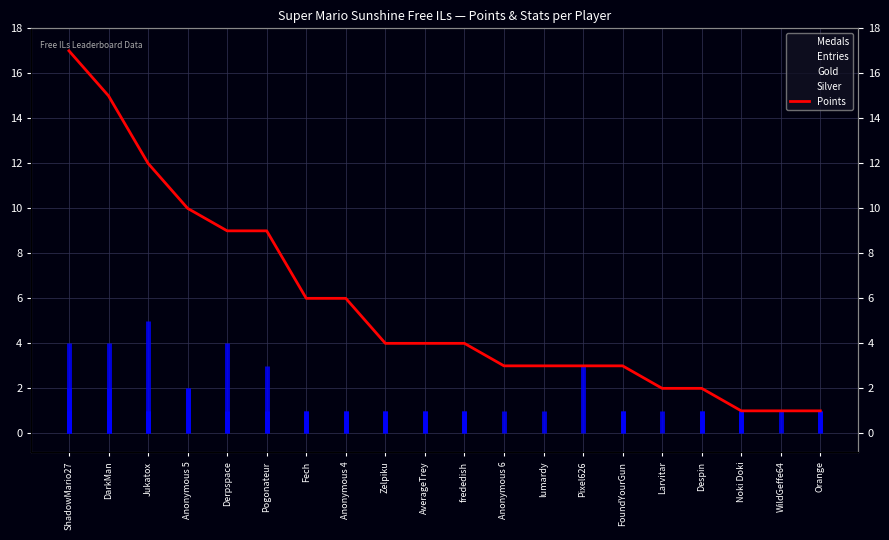

True or false: Silver and Points cross at least once.

False